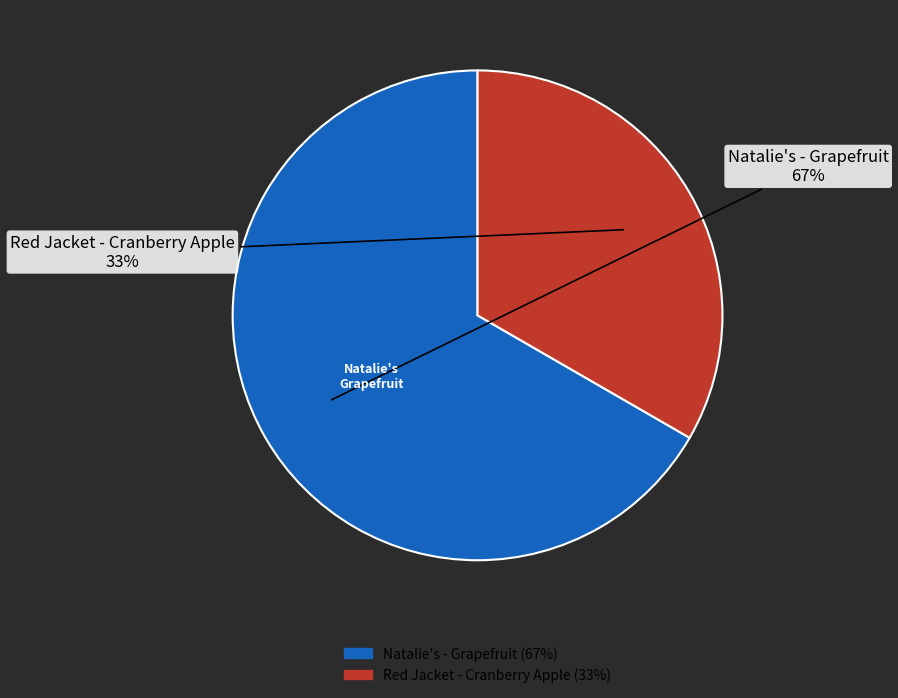

Rank the categories by value from lowest to highest.

Red Jacket - Cranberry Apple, Natalie's - Grapefruit